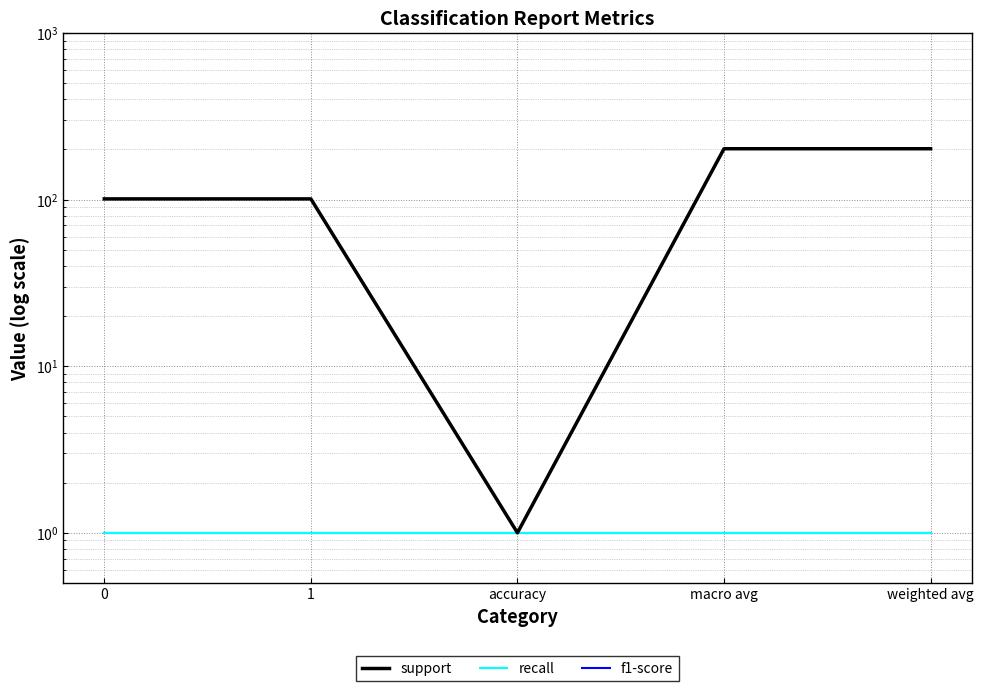

How many data points does each series have?

5